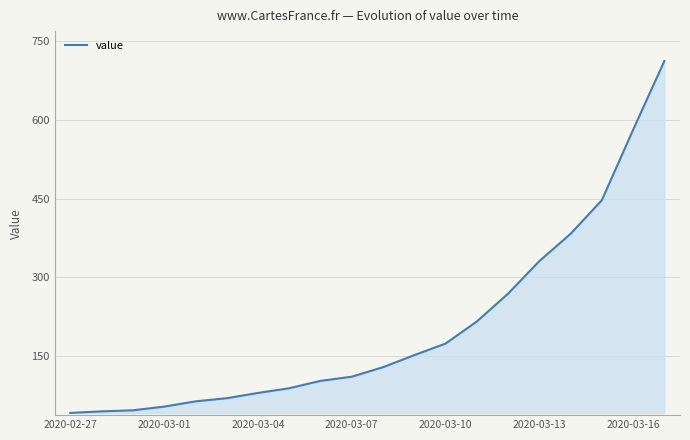

How many values are below 129?

10